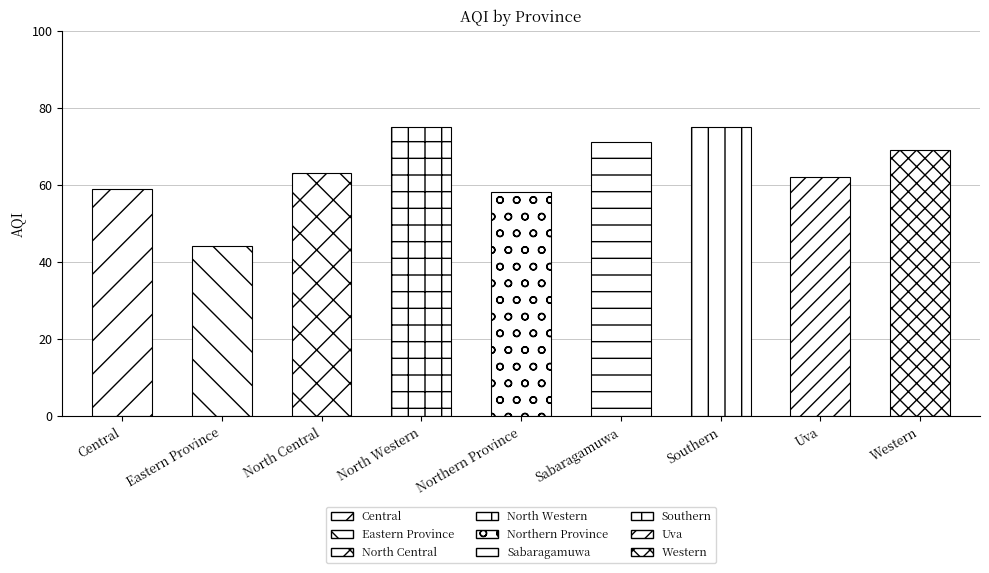

Are the bars grouped side by side (vs. stacked)?

No